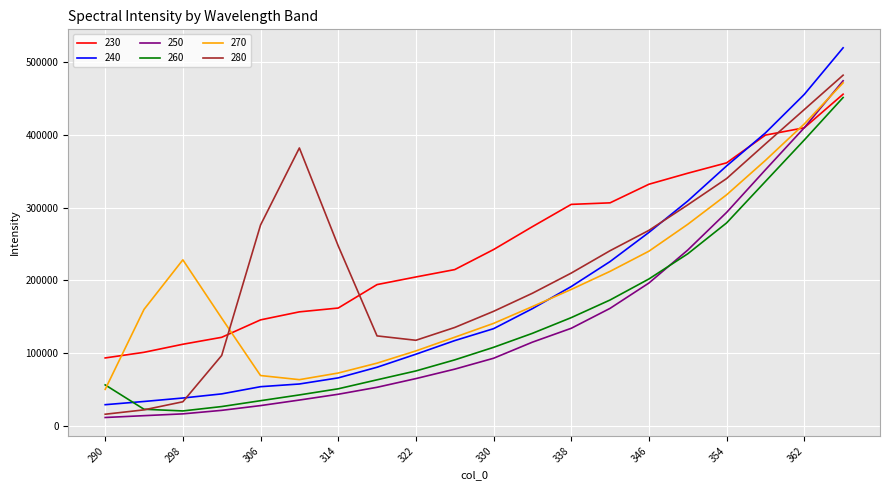

What is the difference between the maximum and minimum values in the 250 series?

463171.8